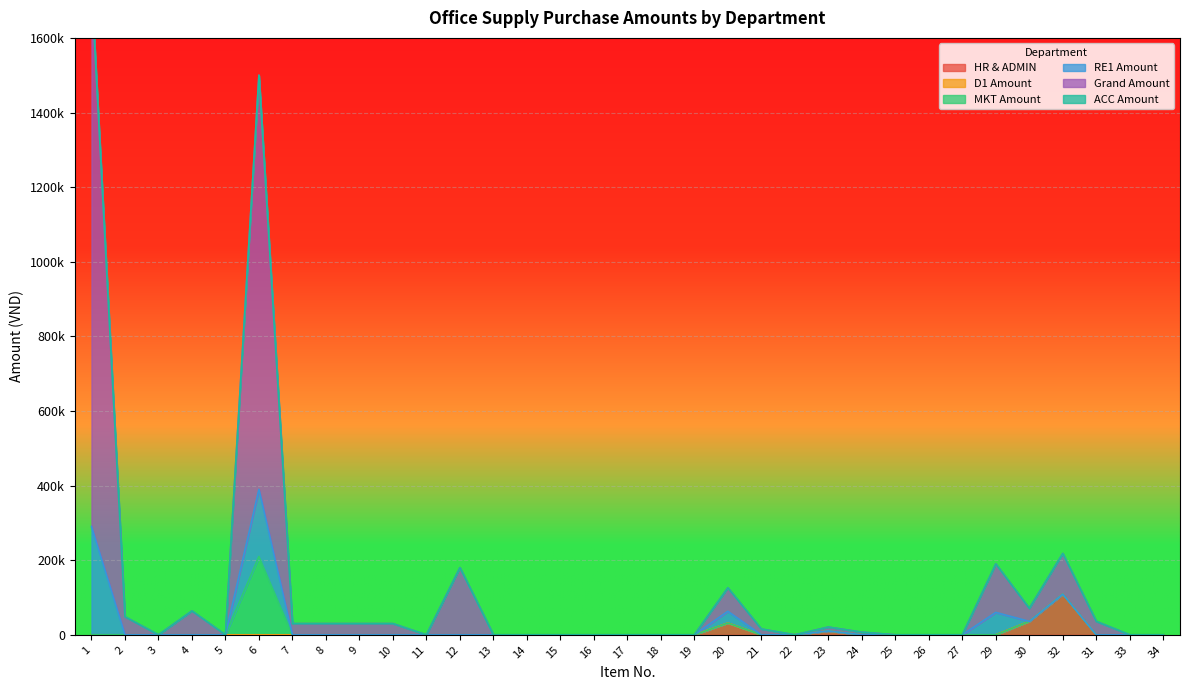

At which label does Grand Amount reach its peak?

1